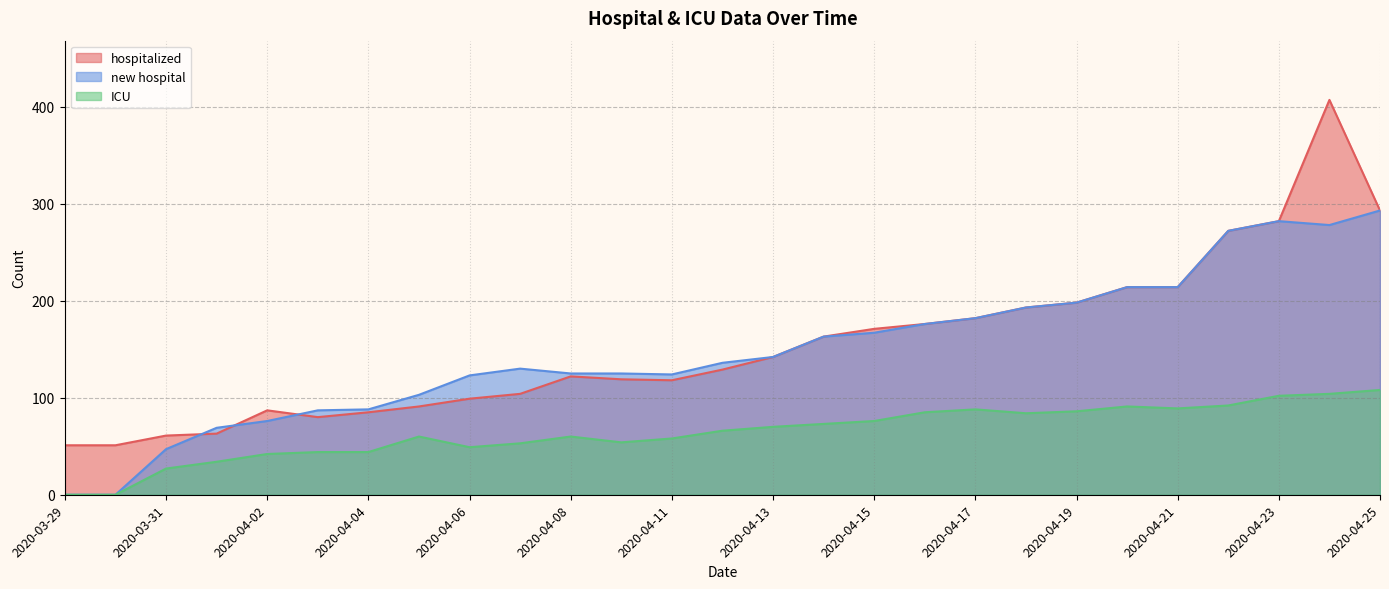

True or false: hospitalized and new hospital cross at least once.

True